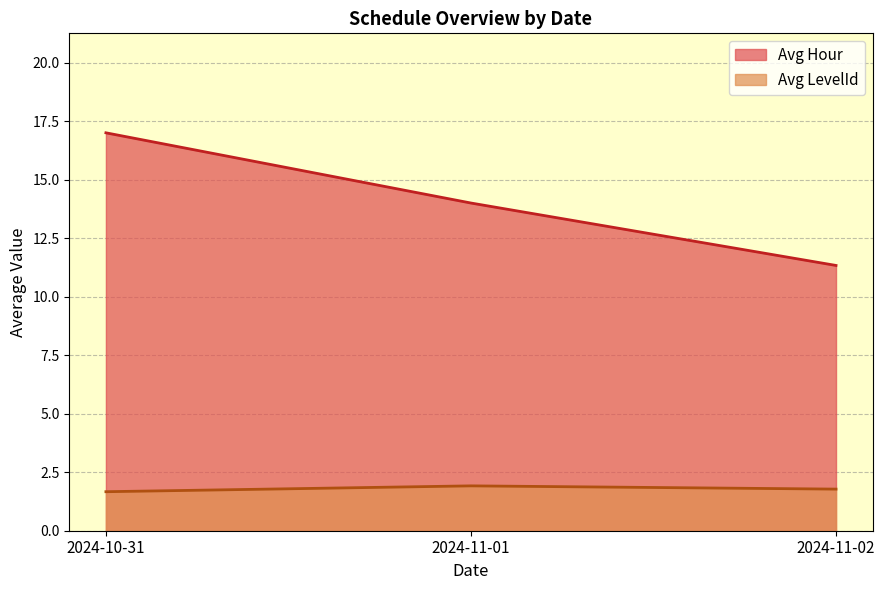

What is the label of the 3rd point from the right?

2024-10-31